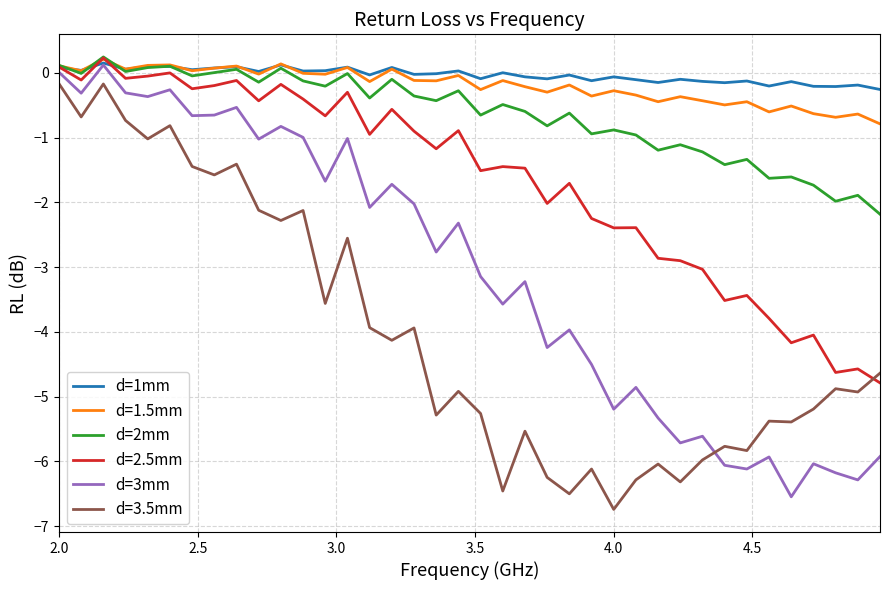

Does the chart have visible grid lines?

Yes